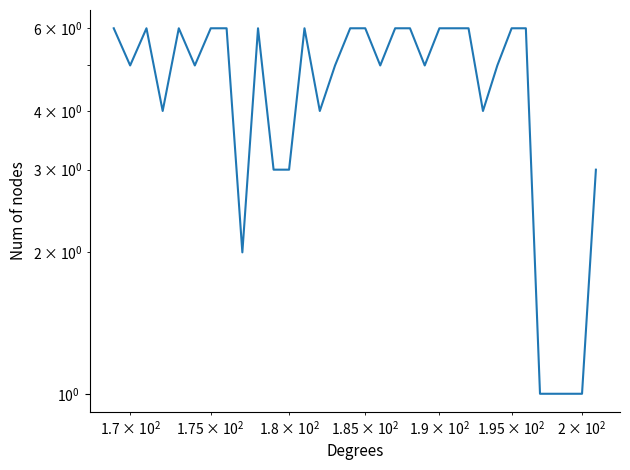

What is the value of the 27th point from the left?

6